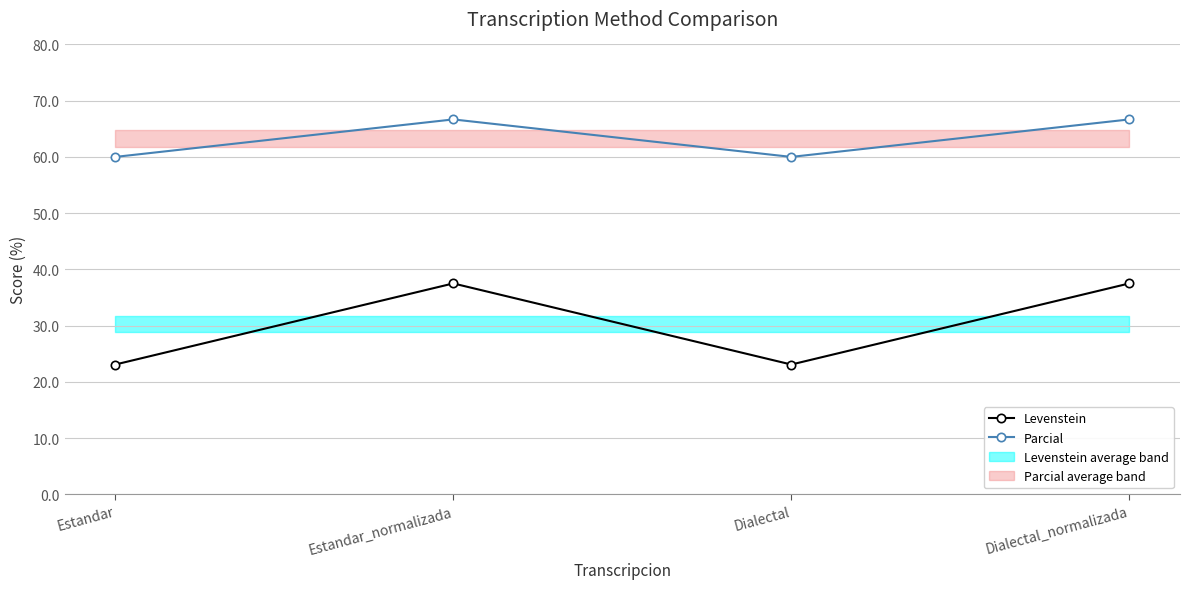

True or false: Levenstein has more than 2 points higher than both neighbors.

False